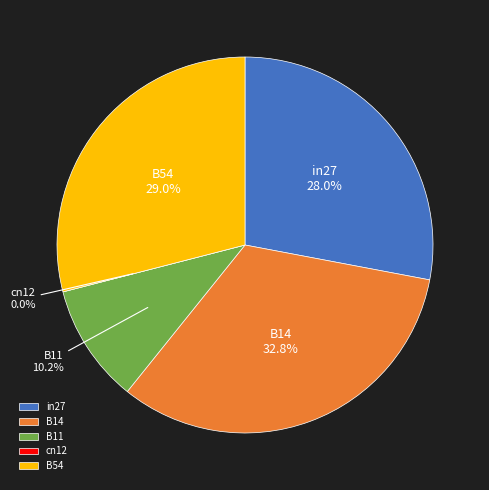

Do in27 and B54 together represent more than half of the pie?

Yes